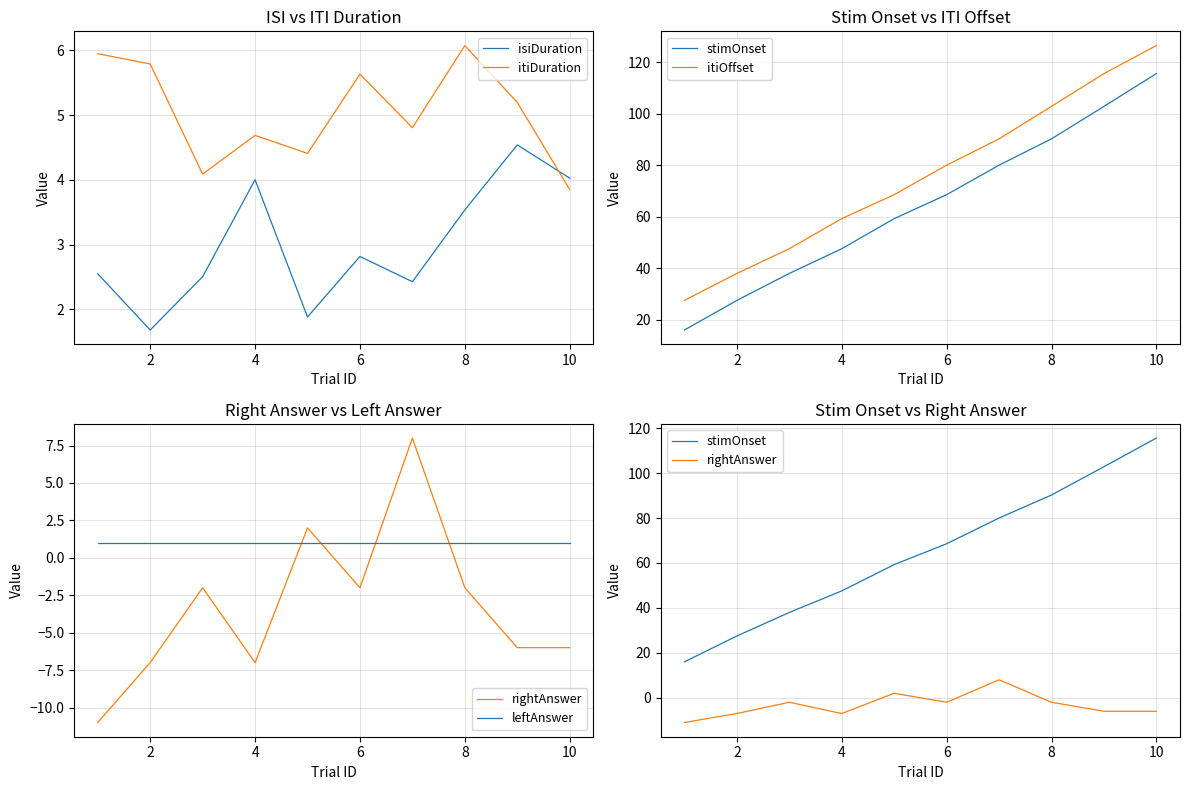

The itiDuration series shows 4.7 at 4. True or false?

True